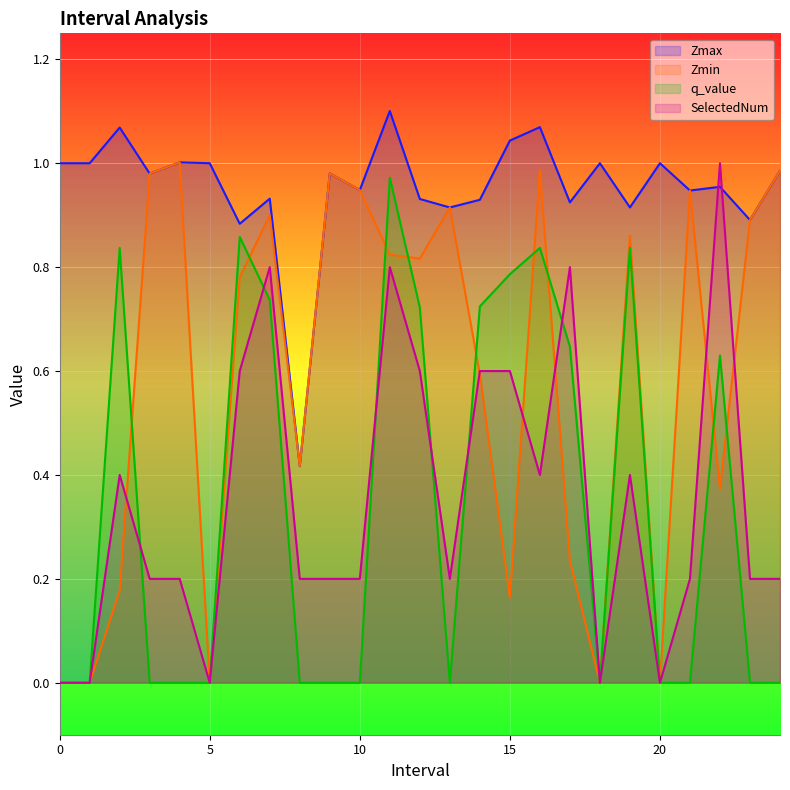

What is the value of the SelectedNum point at the 5th from the left?

0.2